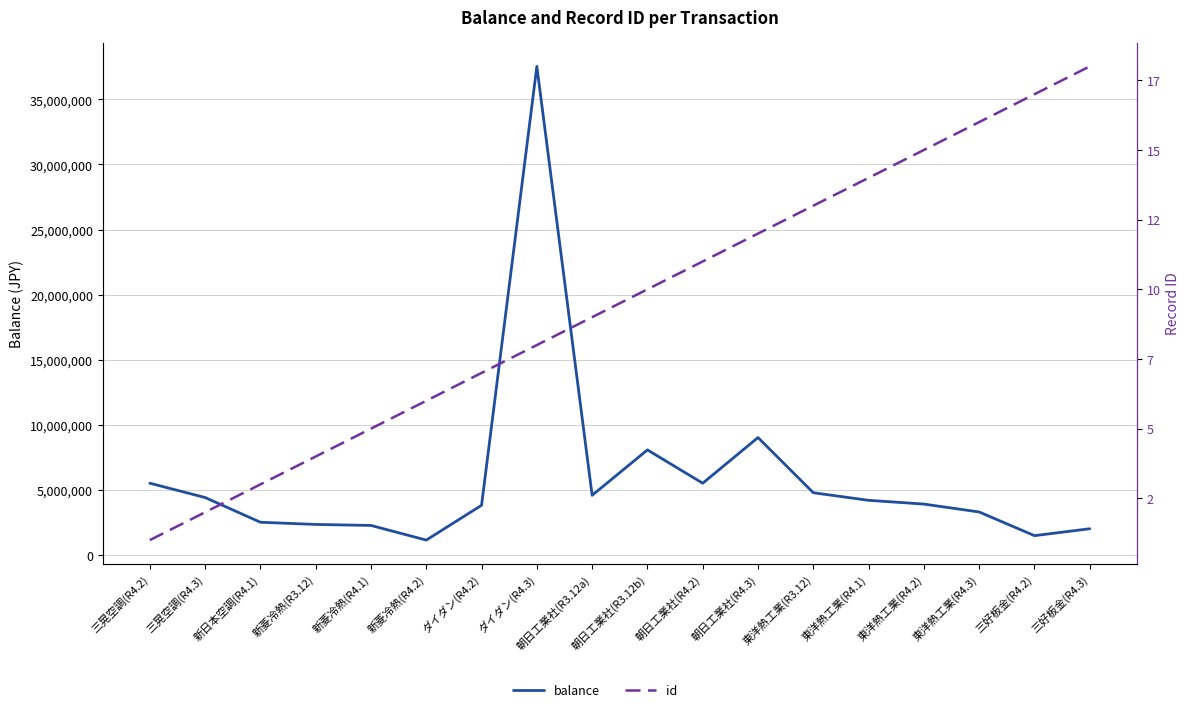

Which series has the largest range (max minus min)?

balance